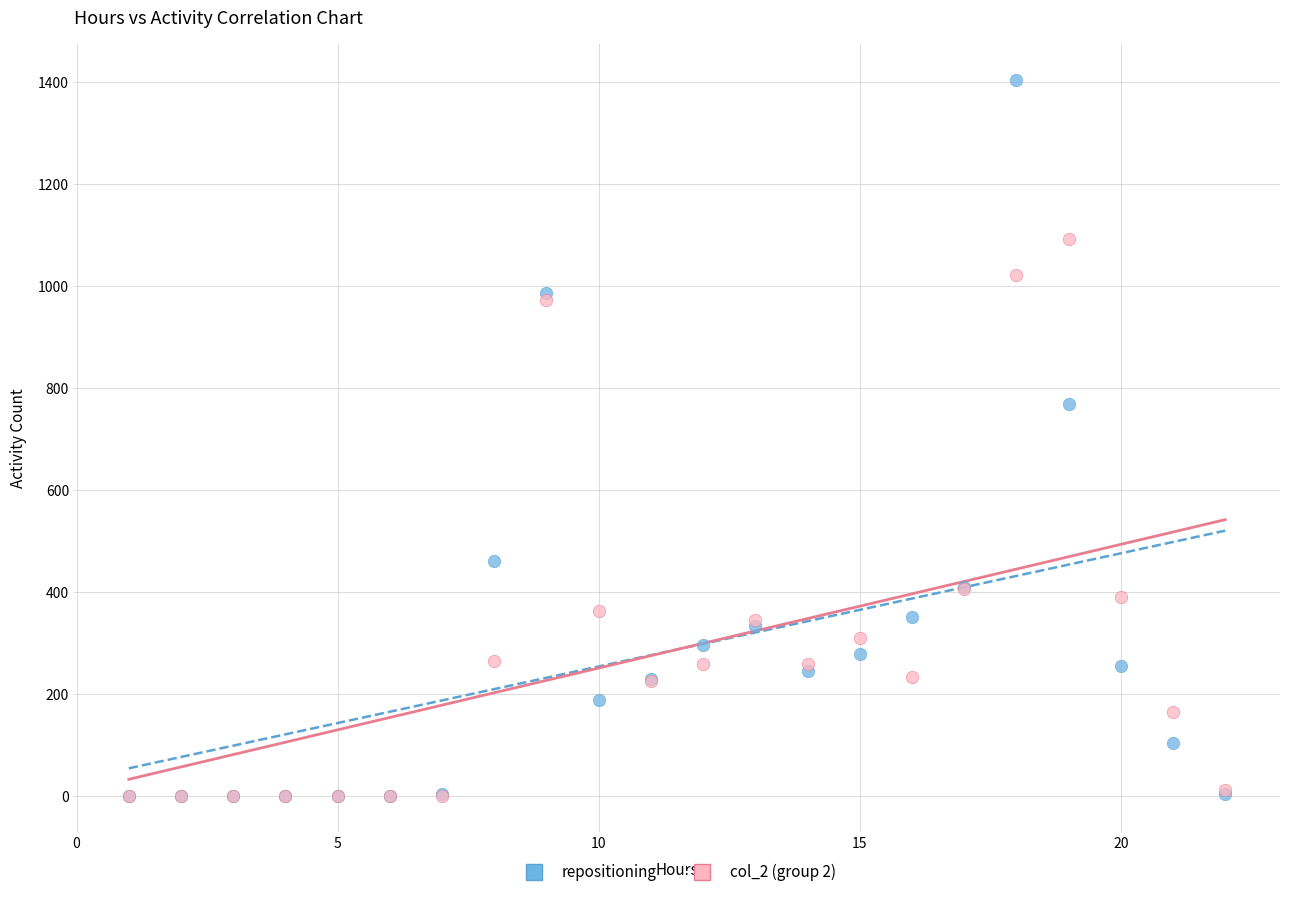

Across all series, what Y value is closest to 701?

769